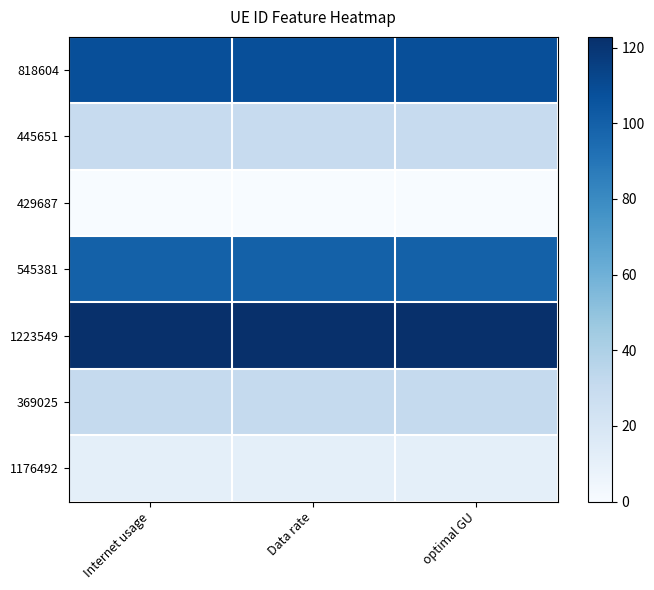

At how many categories does at least one series exceed 0?

3